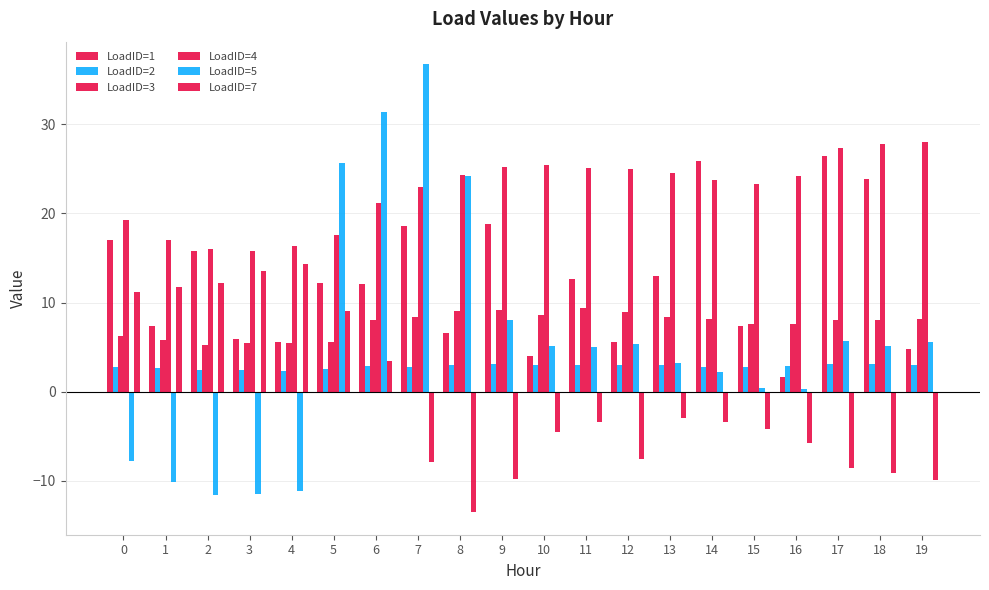

What is the difference between the maximum and second lowest values in the LoadID=5 series?

48.3